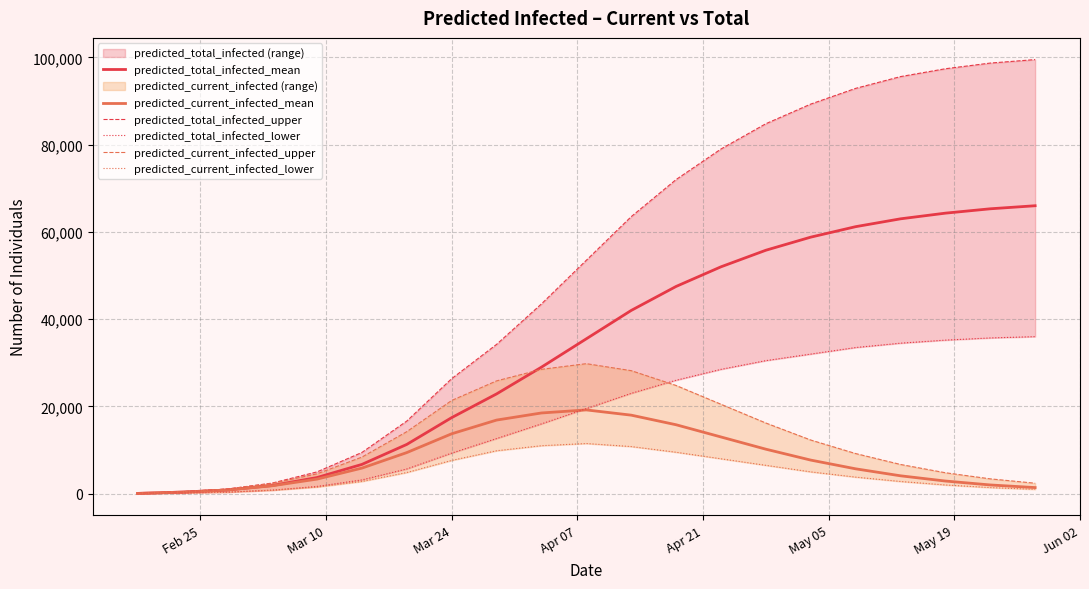

What is the highest value of the predicted_current_infected_mean series?

19200